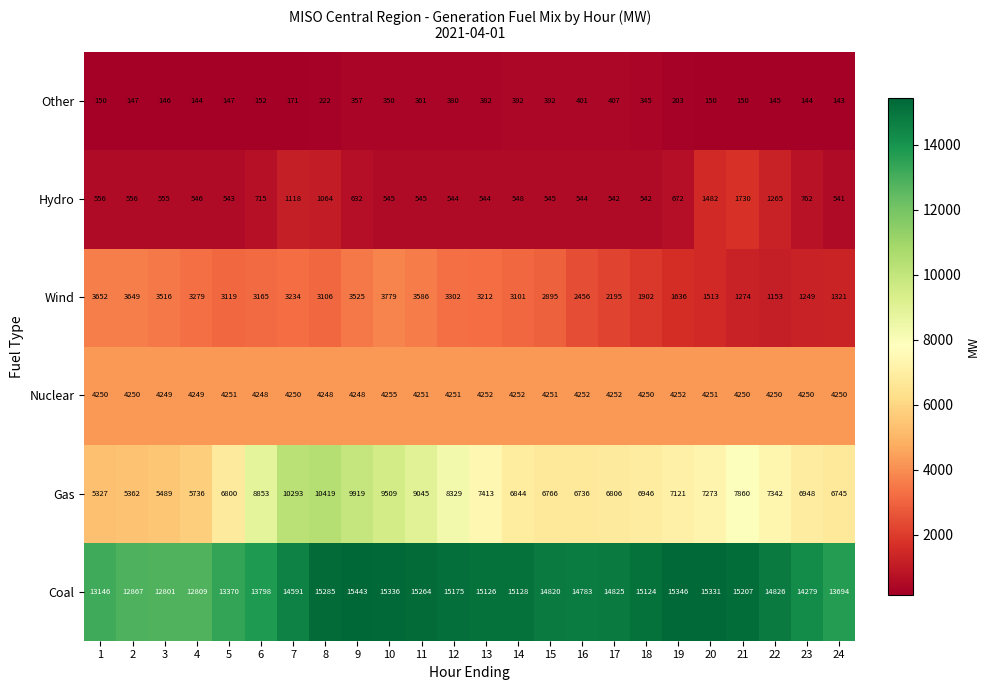

What is the average value of the Wind series?

2701